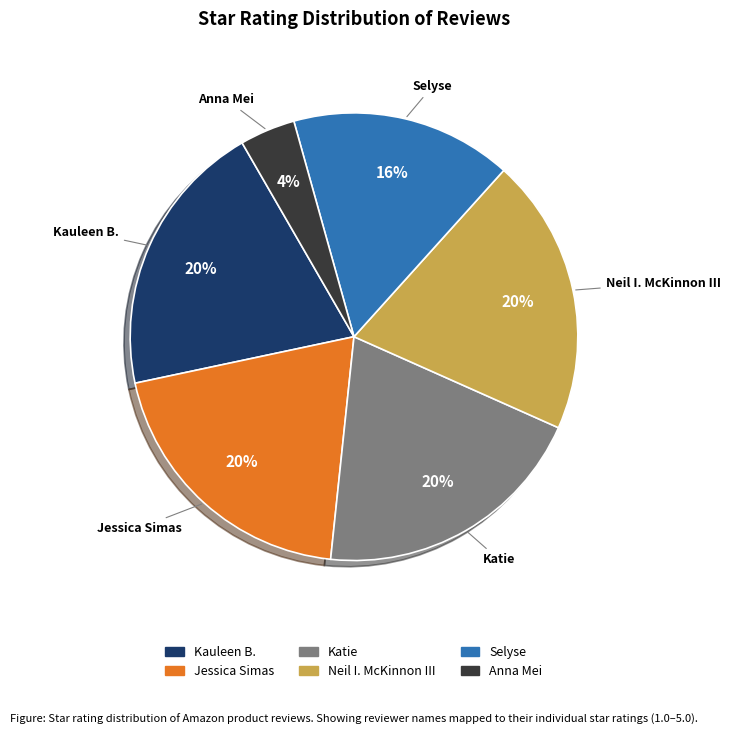

Which category has the smallest portion of the pie?

Anna Mei